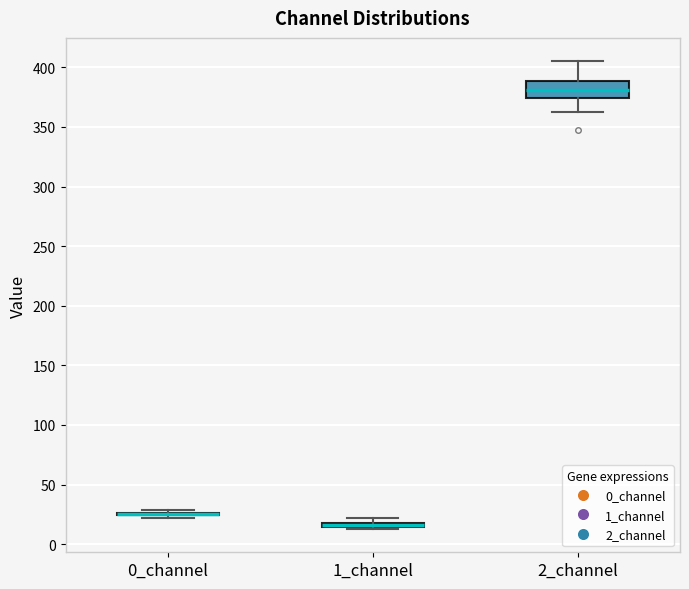

Comparing the boxes themselves (not the whiskers), which one is the tallest?

2_channel